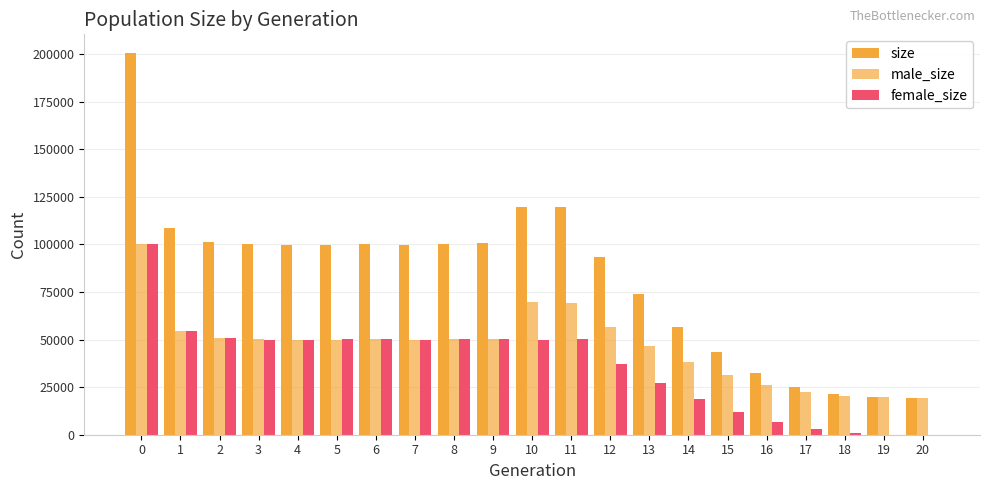

What is the value of the size bar at the 8th from the left?

99584